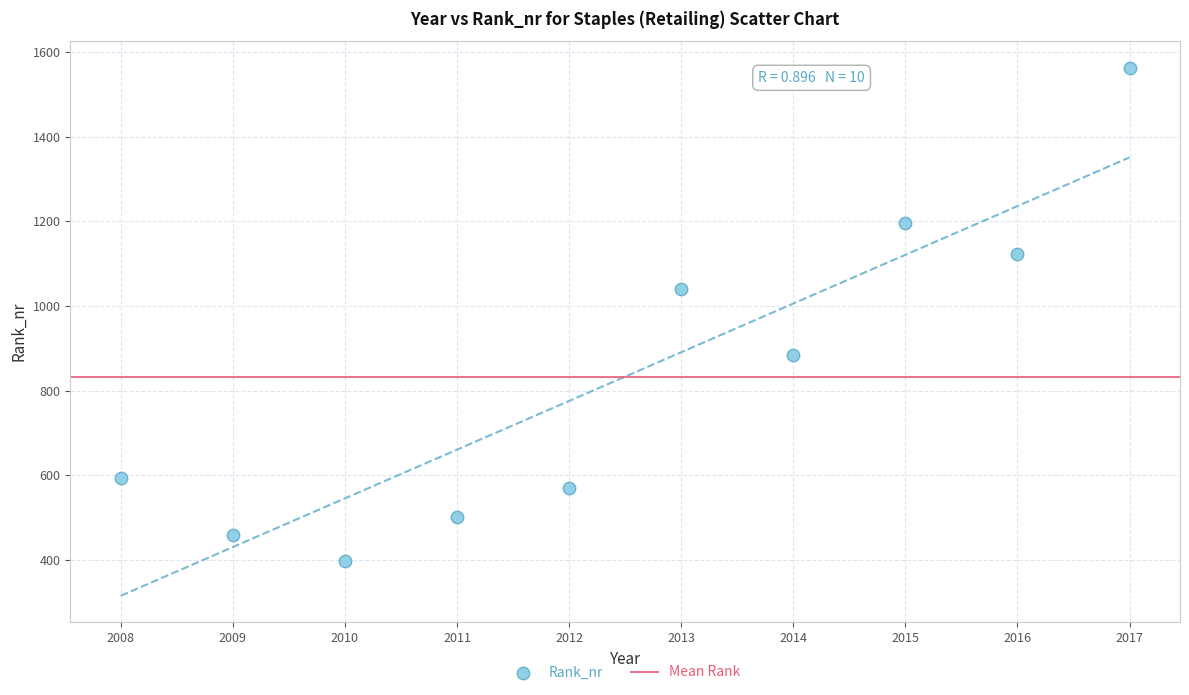

What Y value in the scatter plot is closest to 981?

1040